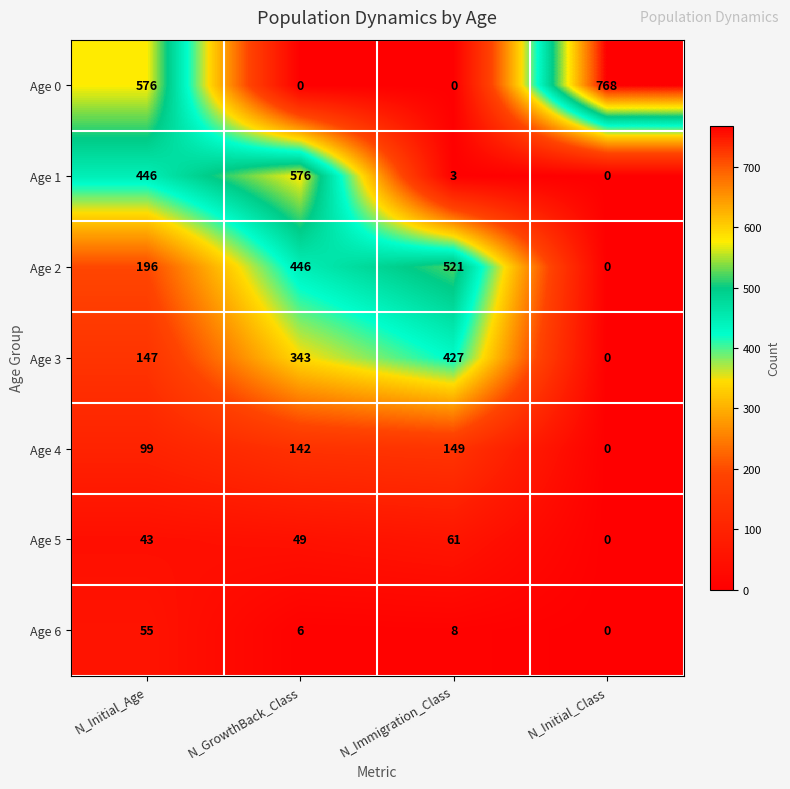

True or false: Age 1 has a value of 576 at N_GrowthBack_Class.

True